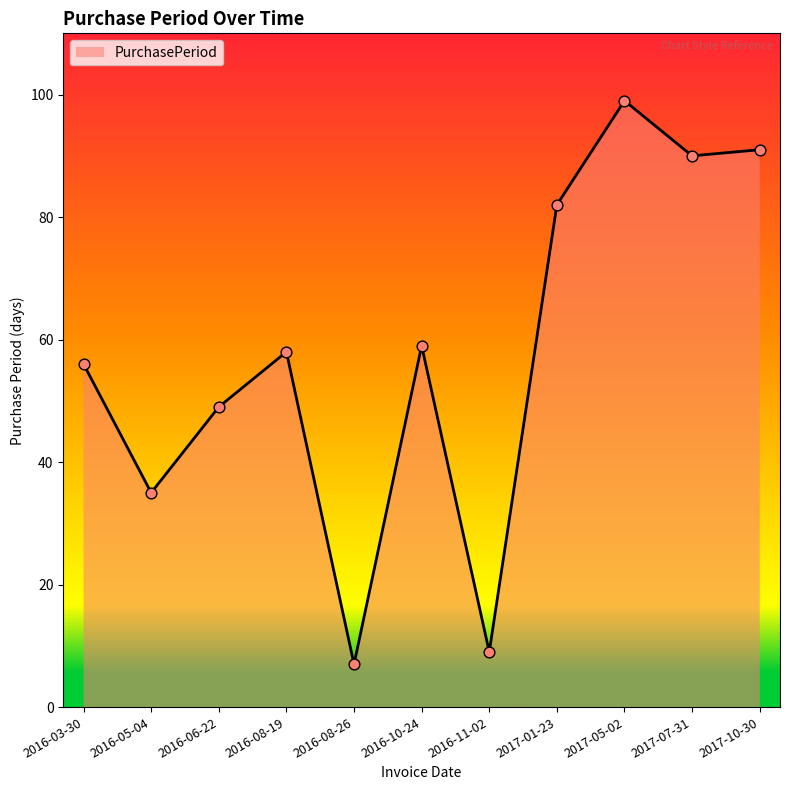

What is the ratio of the value at 2017-01-23 to the value at 2016-05-04?

2.3